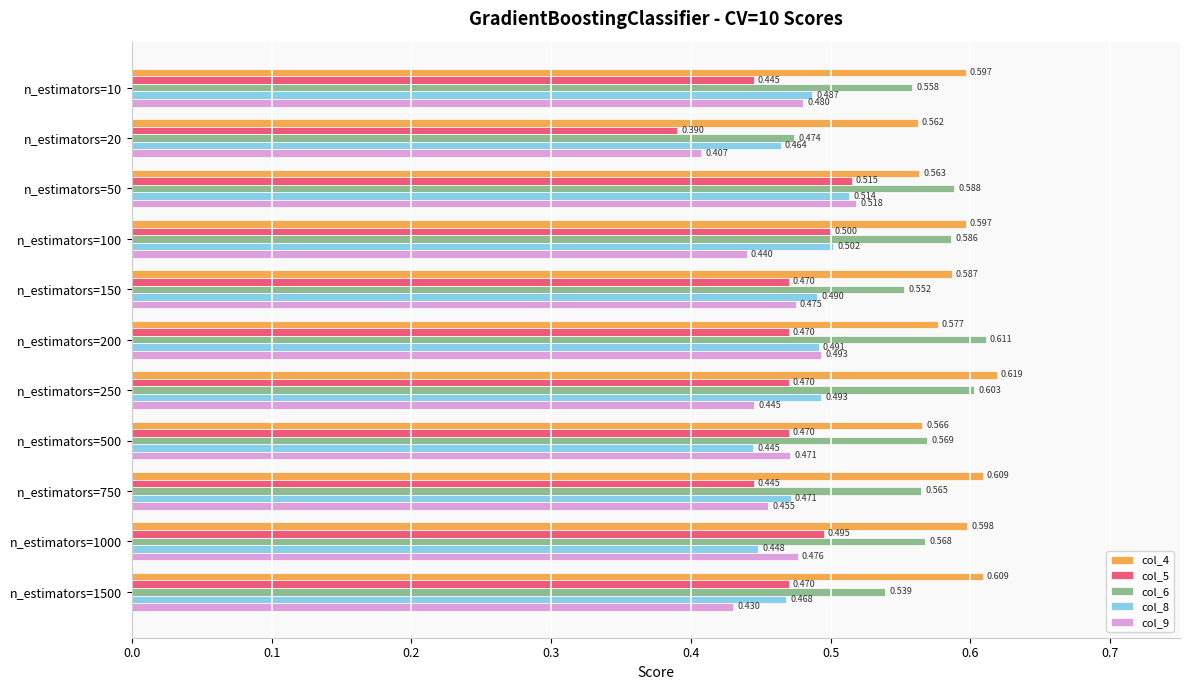

Where is col_8 nearest to the value 0?

n_estimators=500